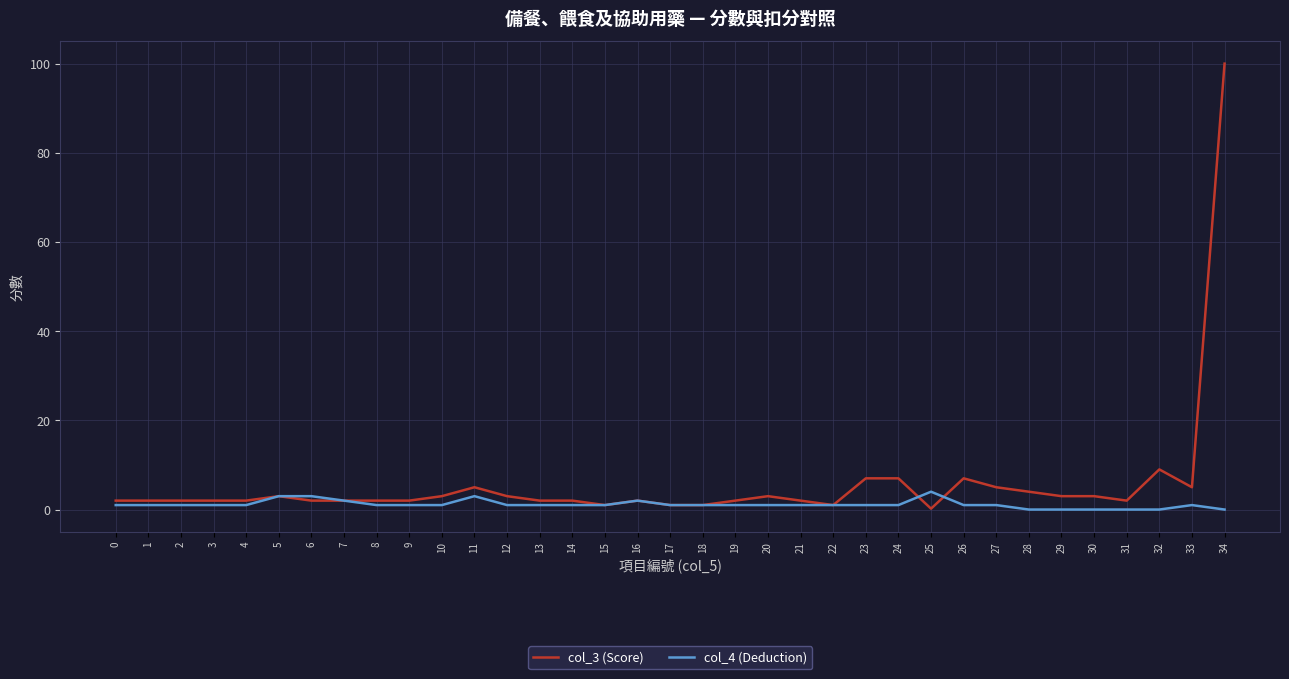

What is the maximum value for col_4 (Deduction)?

4.0